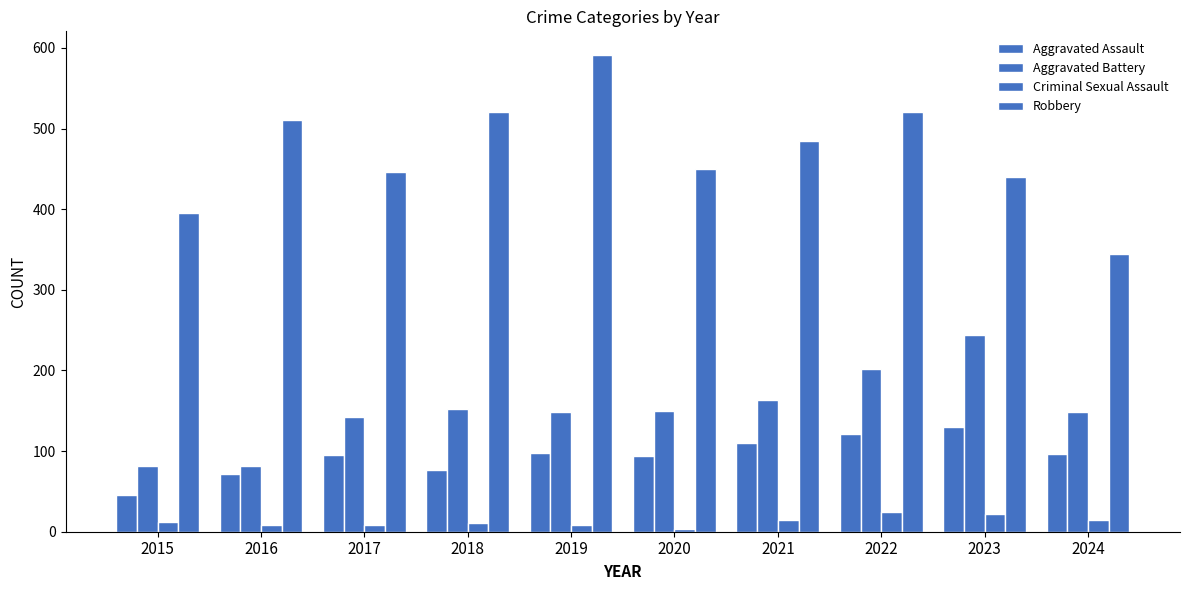

What is the value of the Aggravated Assault bar at the 2nd from the left?

71